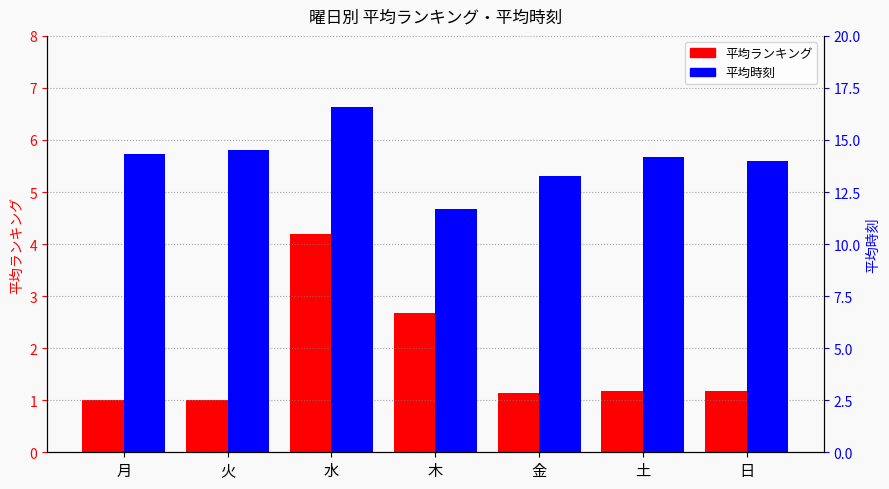

Is it true that 平均ランキング equals 1.0 at 月?

True